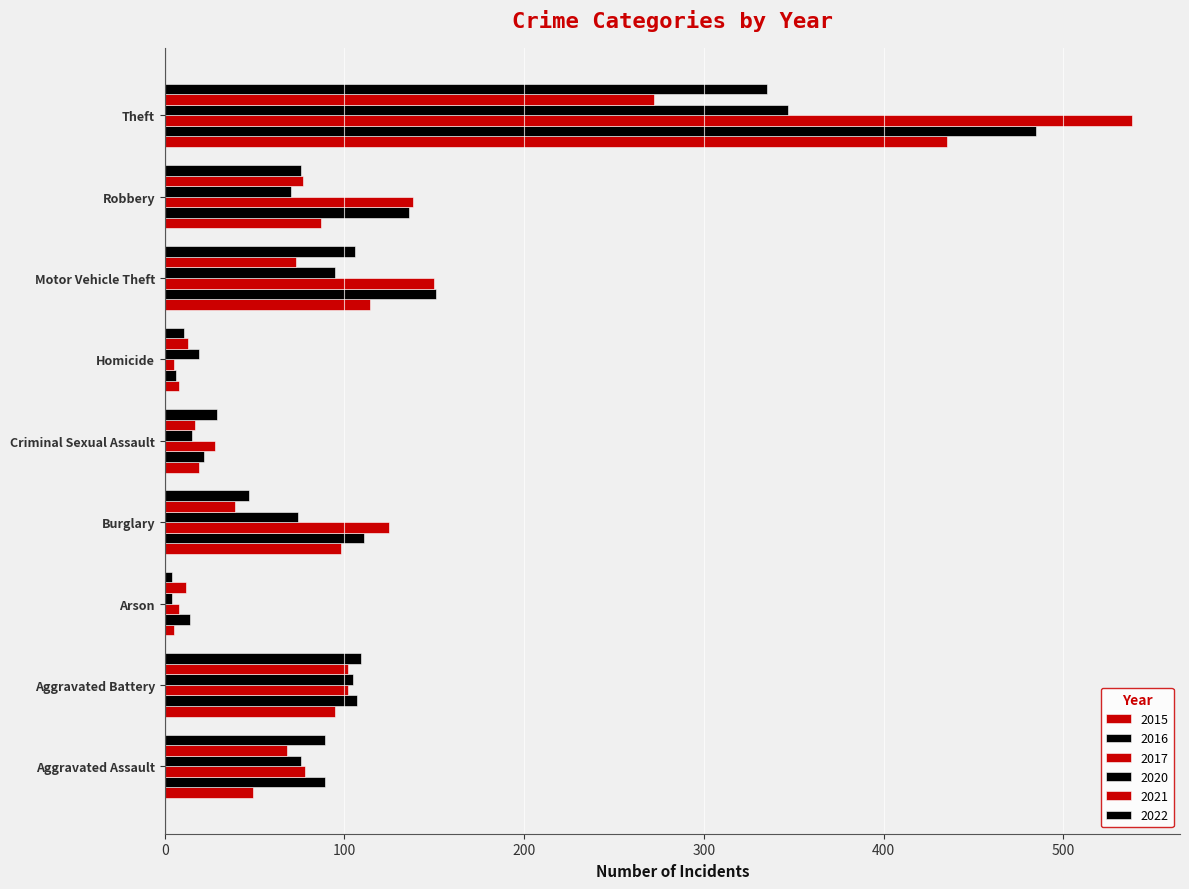

Rank the series by their maximum value, from highest to lowest.

2017, 2016, 2015, 2020, 2022, 2021